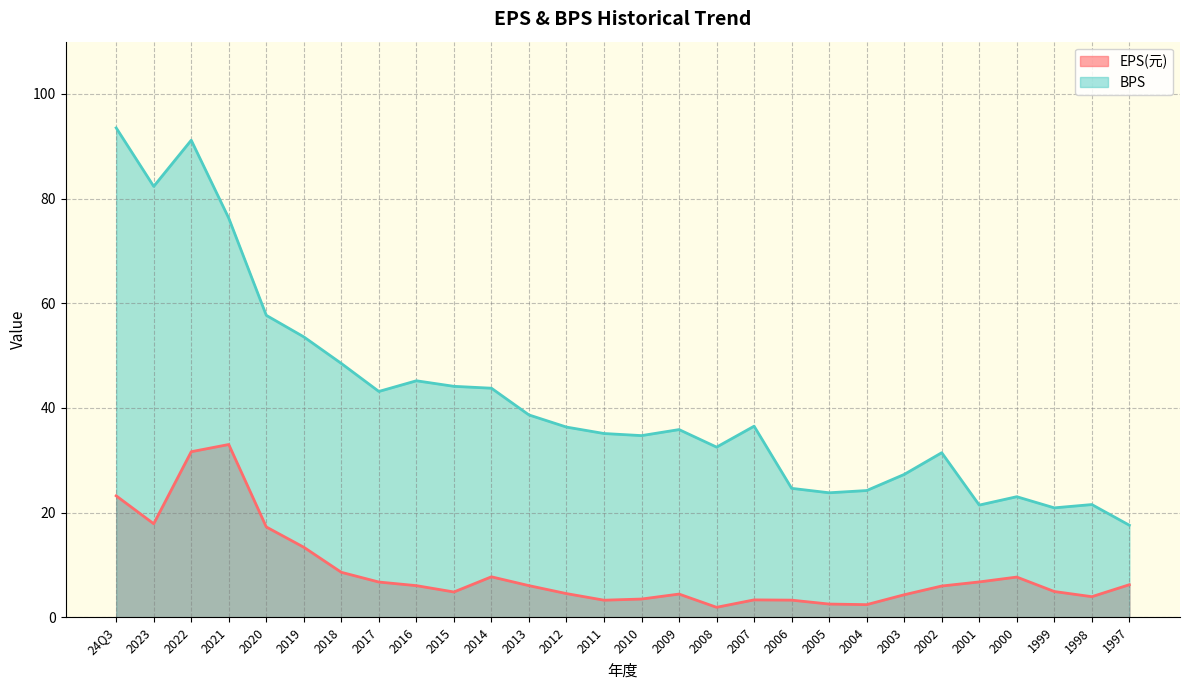

What is the difference between the BPS values at 2019 and 2006?

28.9